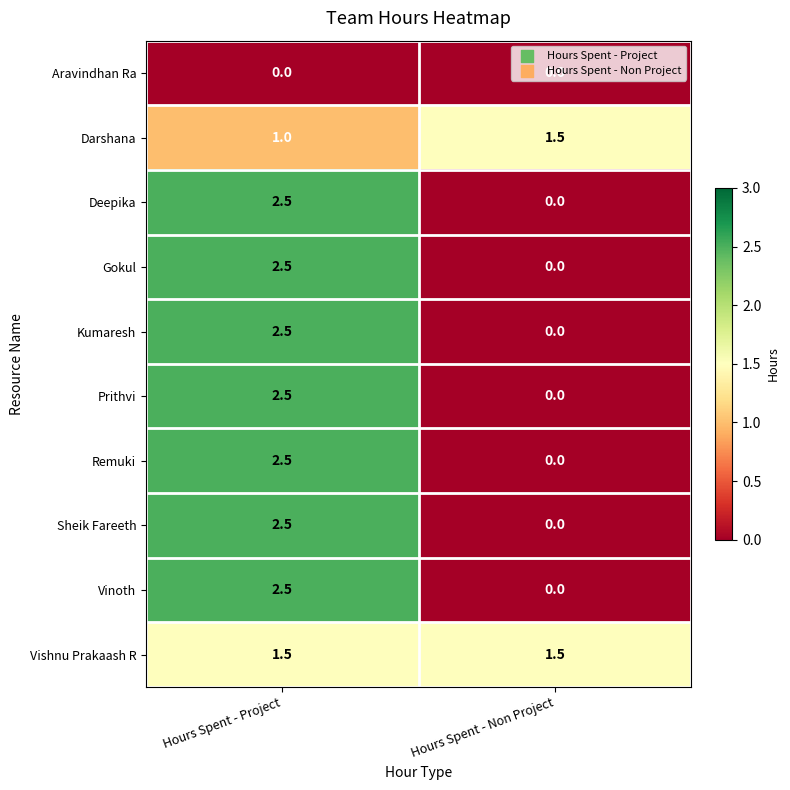

Which label corresponds to the largest value in the chart?

Hours Spent - Project